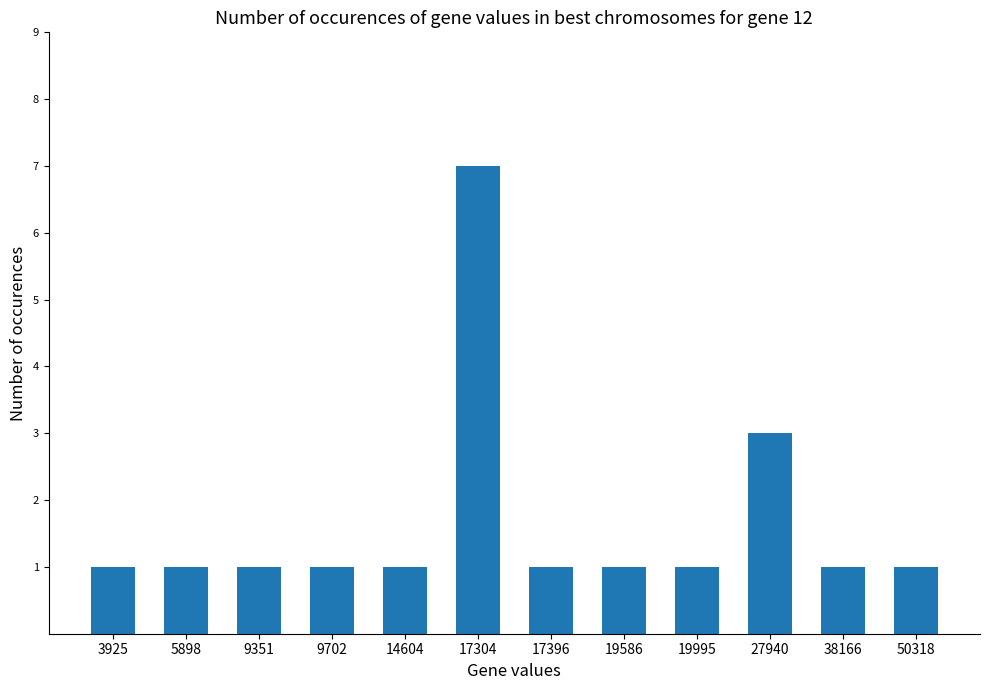

How many data points does each series have?

12